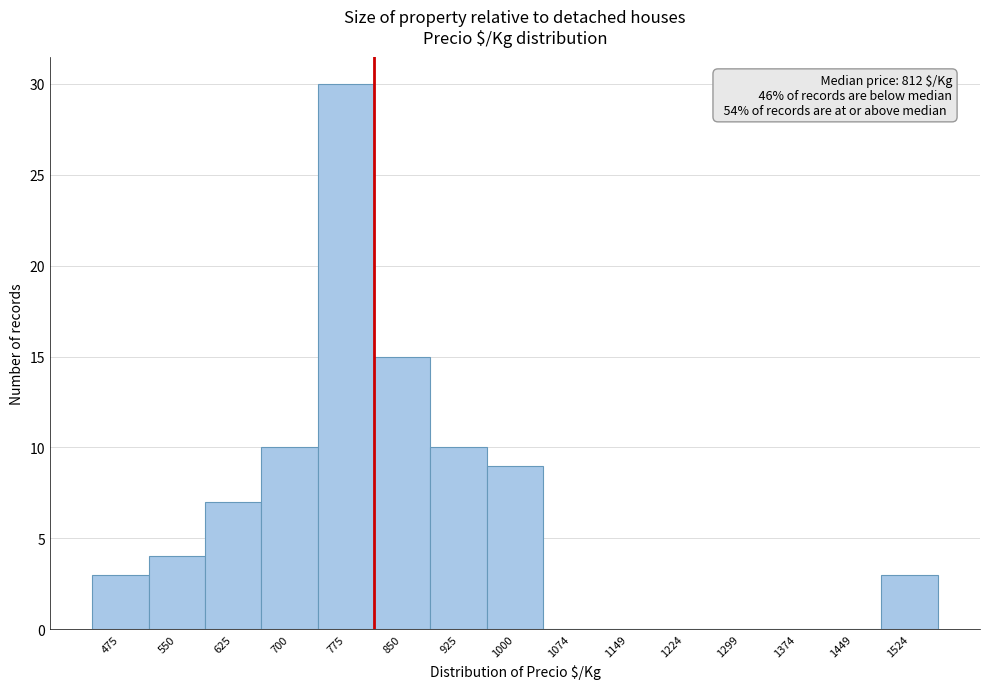

Over which range of the x-axis is the bar tallest?

740 to 810